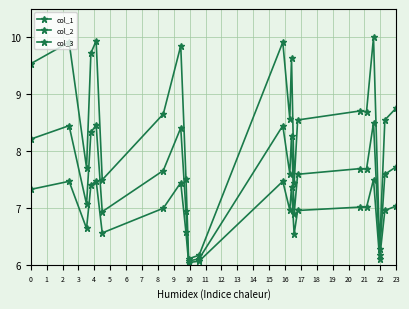

True or false: col_2 and col_3 intersect in this chart.

False